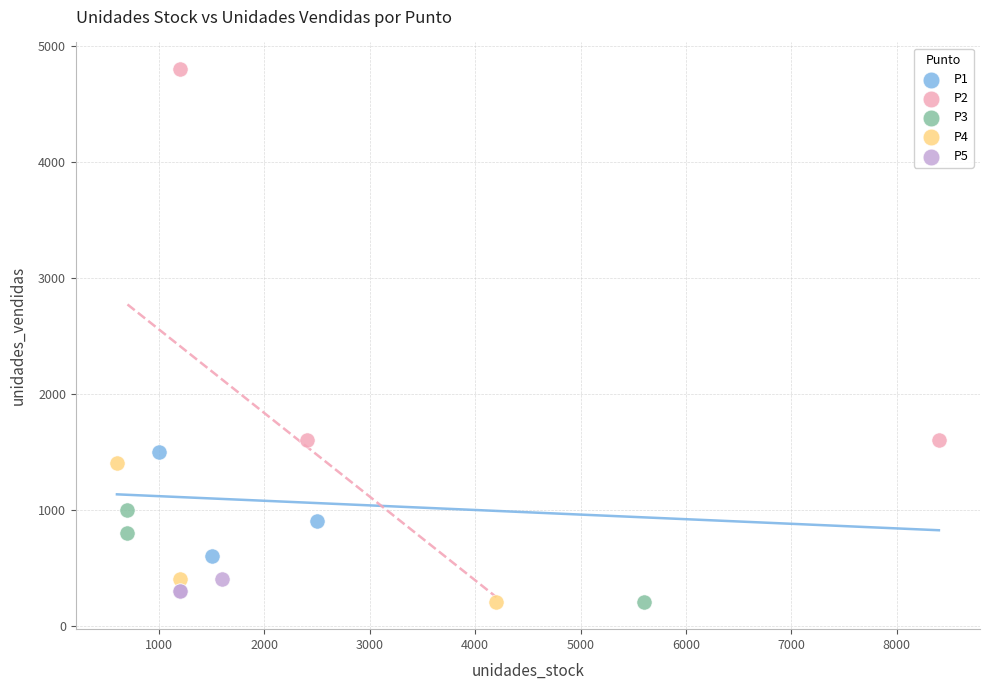

Which series contains the highest Y value?

P2